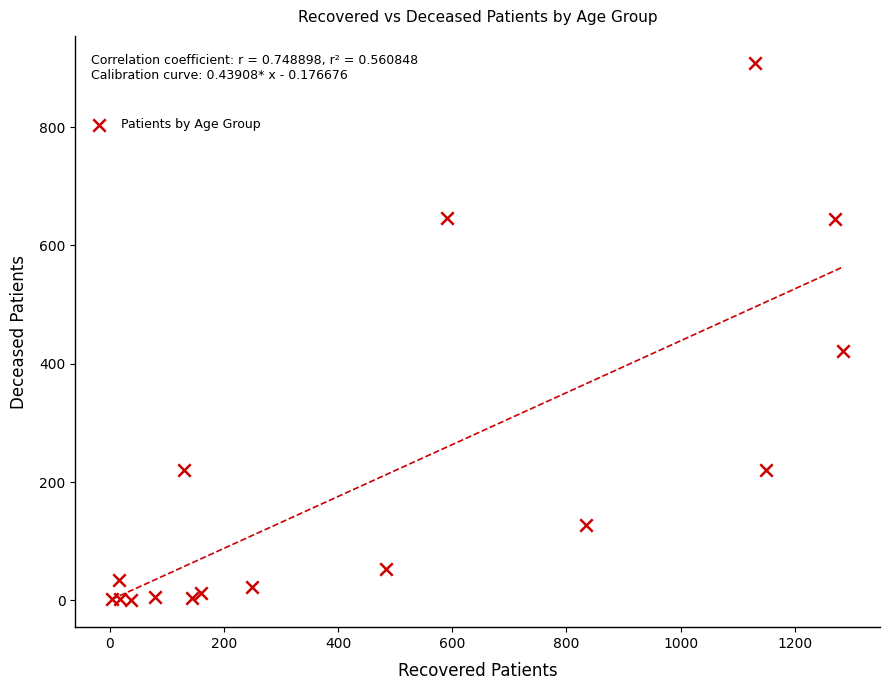

What Y value in the scatter plot is closest to 454?

422